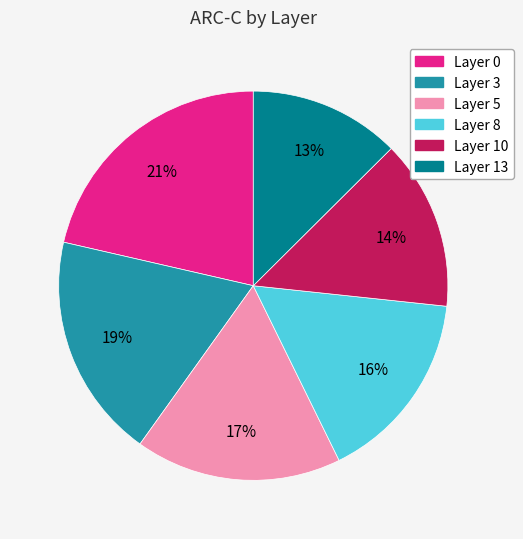

Is there any slice that represents more than half of the pie?

No